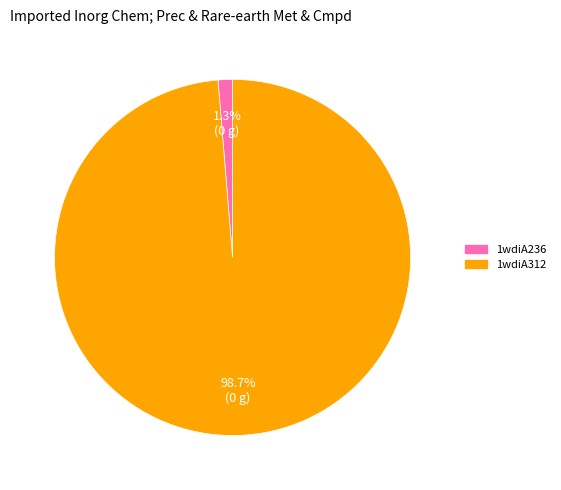

To the nearest percent, what is the difference between the 1wdiA236 and 1wdiA312 slice percentages?

97%